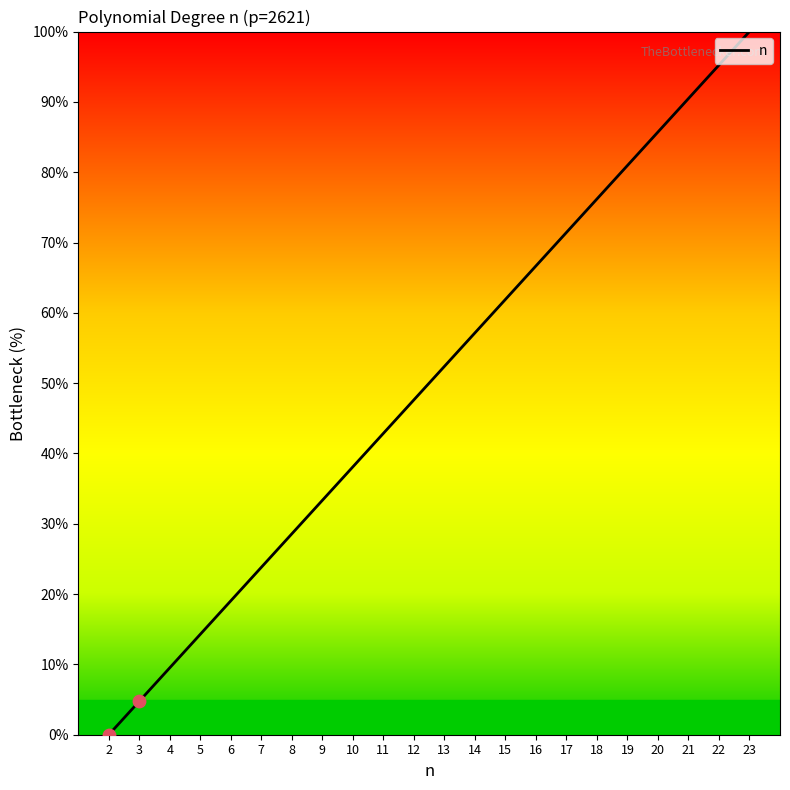

What is the change in value from 2 to 8?

+28.6